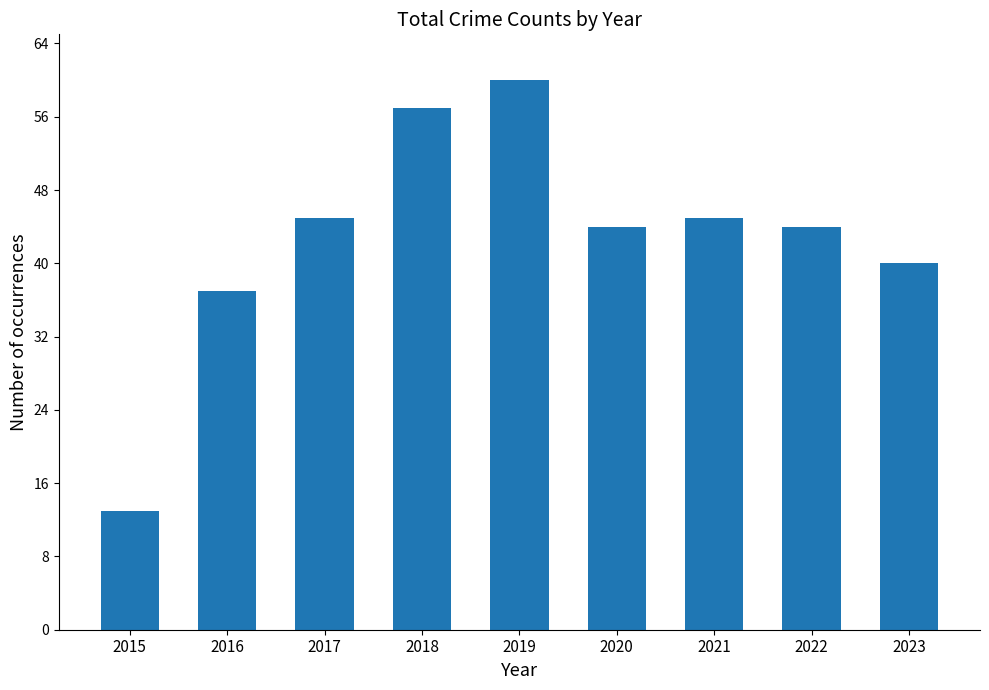

What is the sum of the values at 2016 and 2020?

81